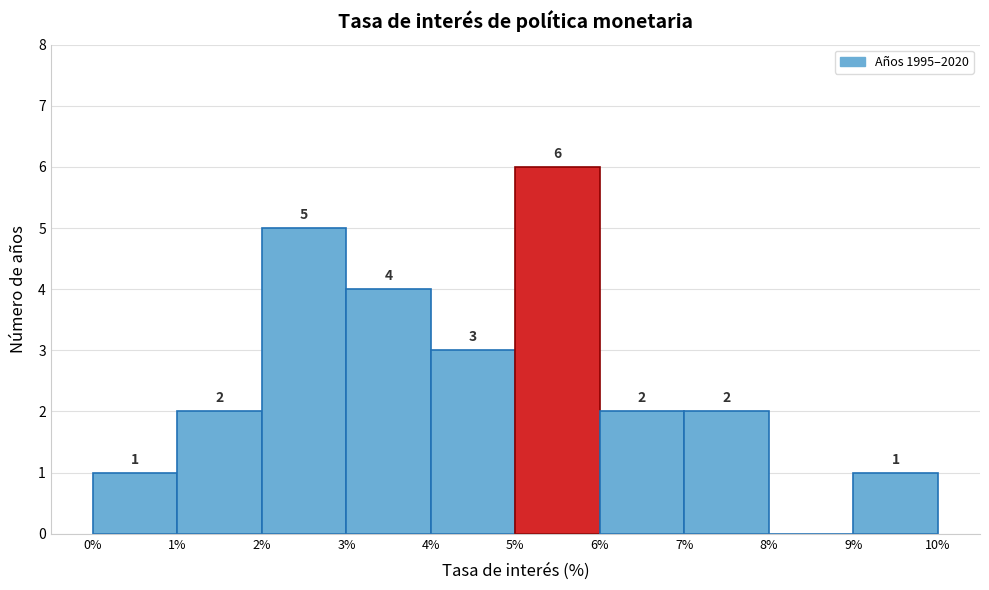

Over which range of the x-axis is the bar tallest?

5% to 6%